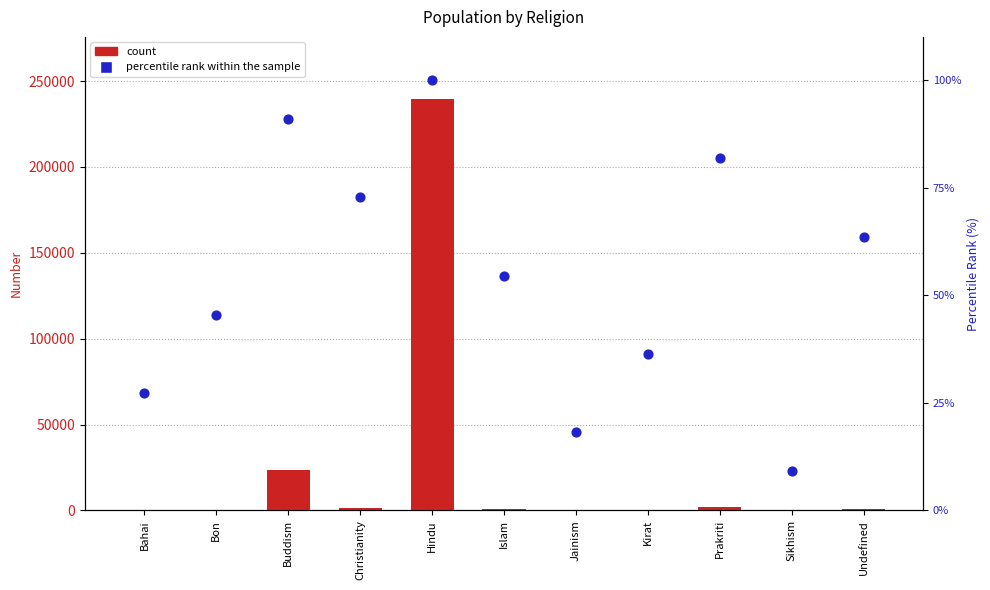

What are all the series names shown in the legend?

count, percentile rank within the sample